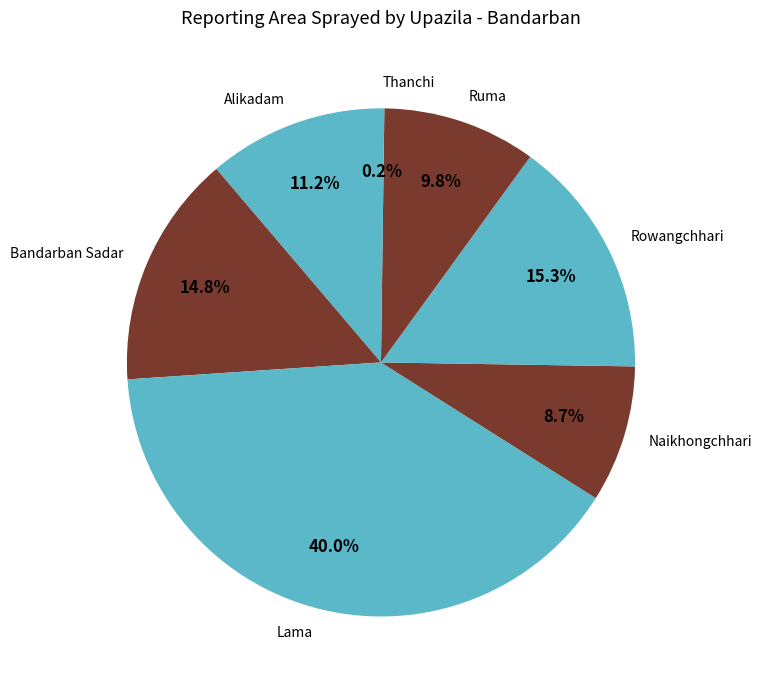

Which category has the biggest portion of the pie?

Lama